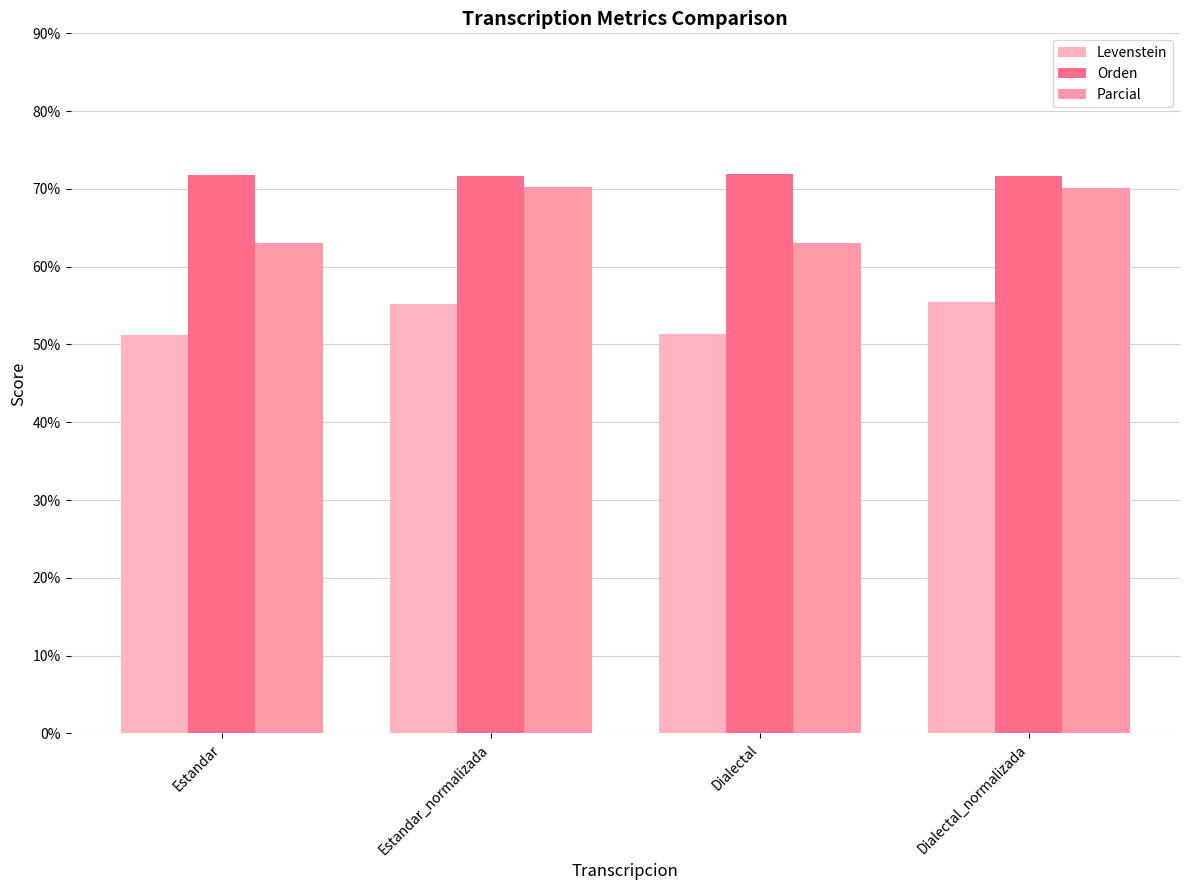

Between Estandar and Dialectal_normalizada, which series saw the biggest shift?

Parcial